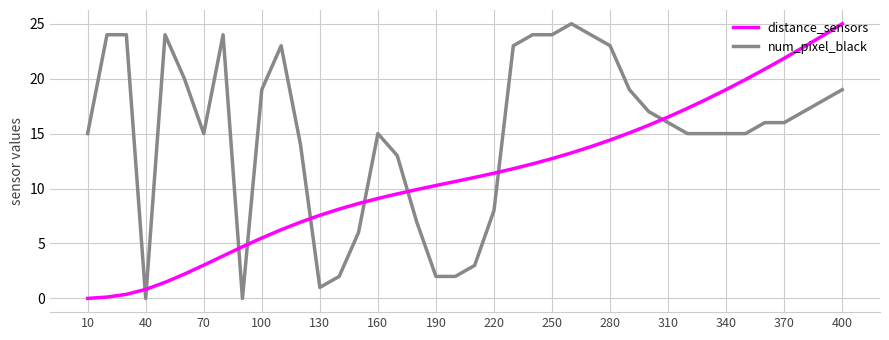

What is the difference between the maximum and minimum values in the distance_sensors series?

25.0